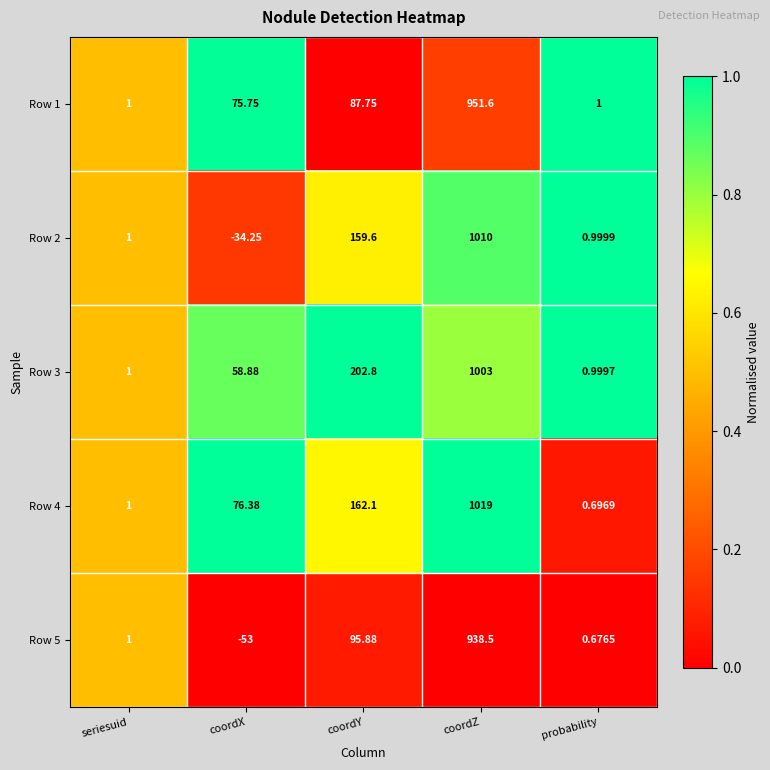

List the series in order of their peak value, lowest first.

Row 5, Row 1, Row 3, Row 2, Row 4